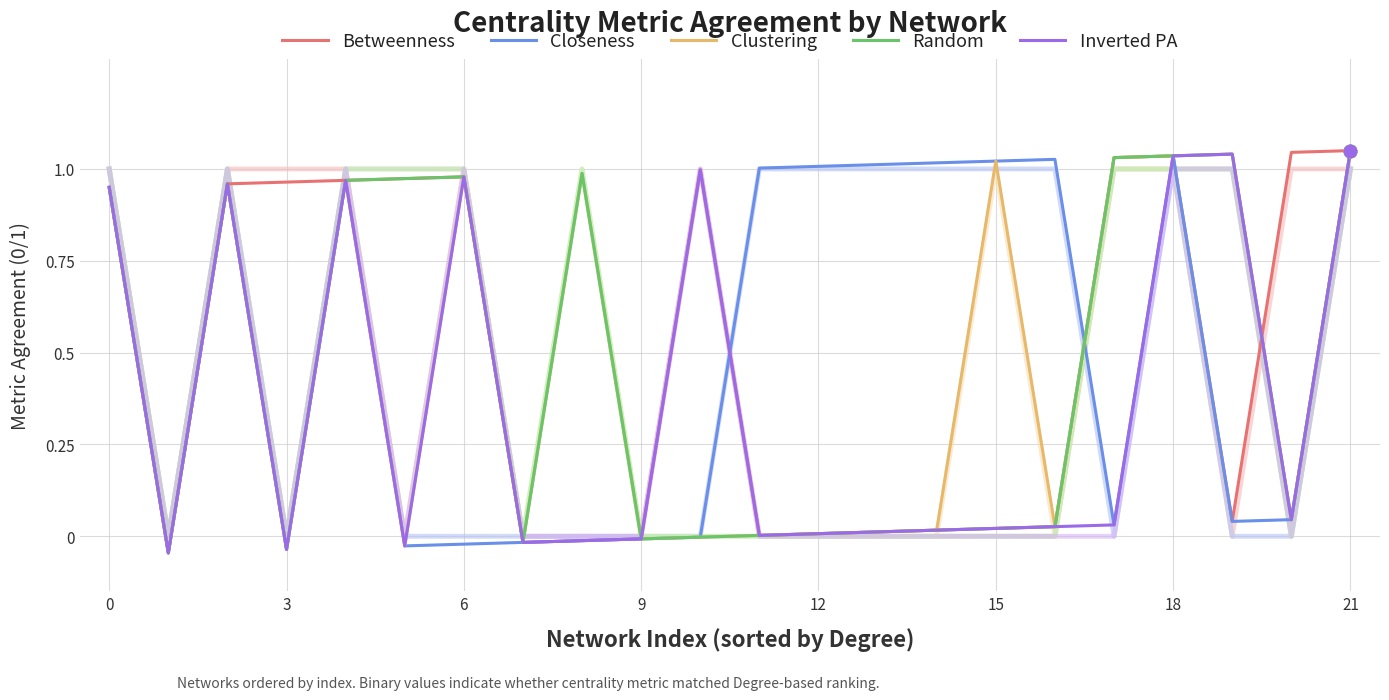

What are all the series names shown in the legend?

Betweenness, Closeness, Clustering, Random, Inverted PA